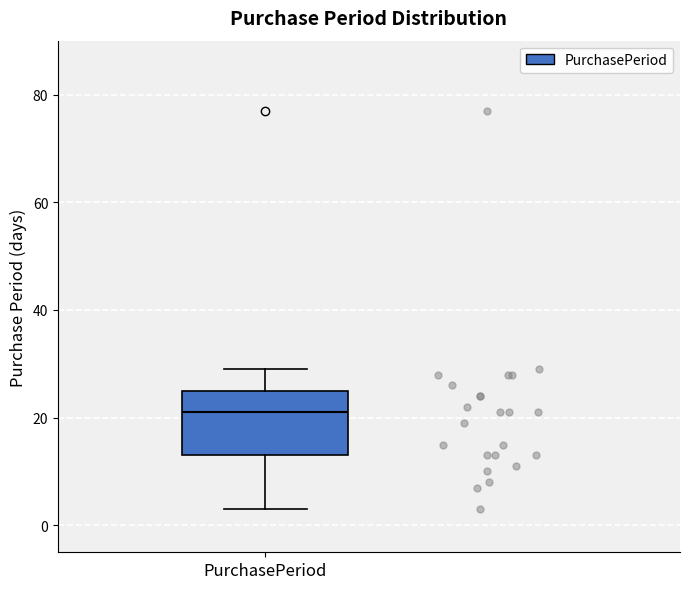

Where does the upper whisker of the box for PurchasePeriod end on the y-axis? The values are not printed on the chart, so give them approximately, as read against the axis.

30